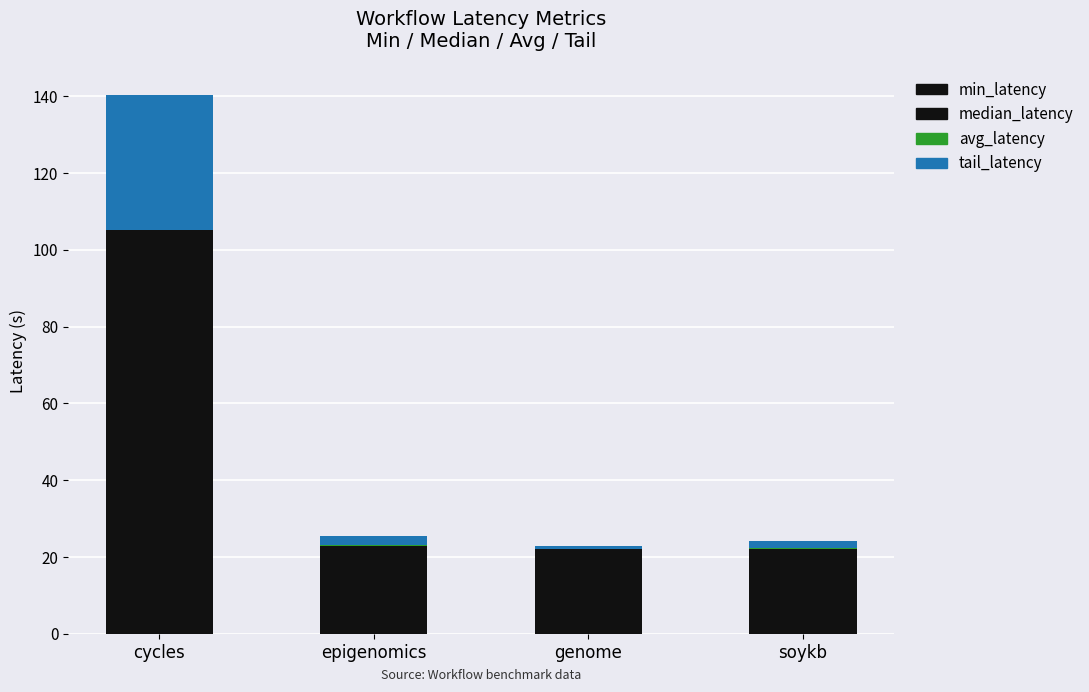

Which series has the widest spread of values?

median_latency